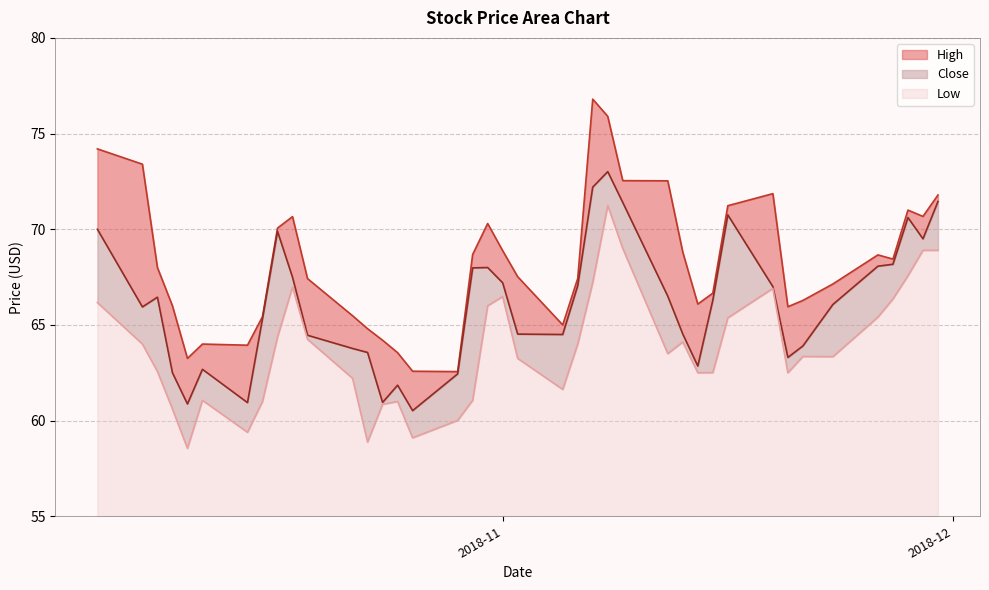

What is the lowest value of the Low series?

3.5